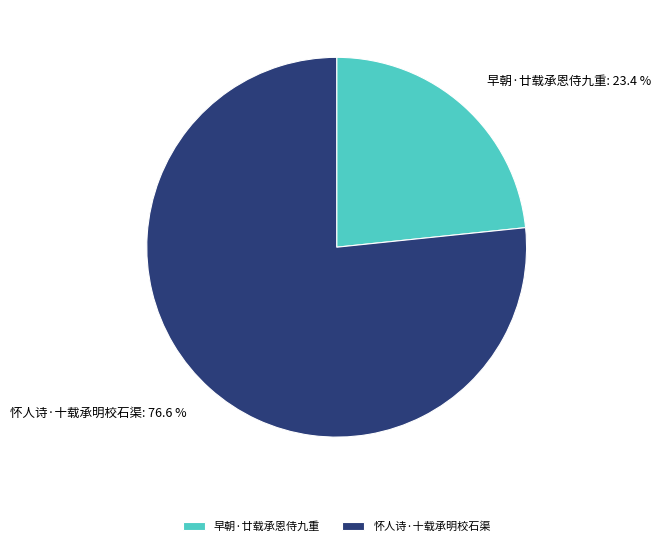

The 怀人诗·十载承明校石渠 slice represents 63% of the pie. True or false?

False